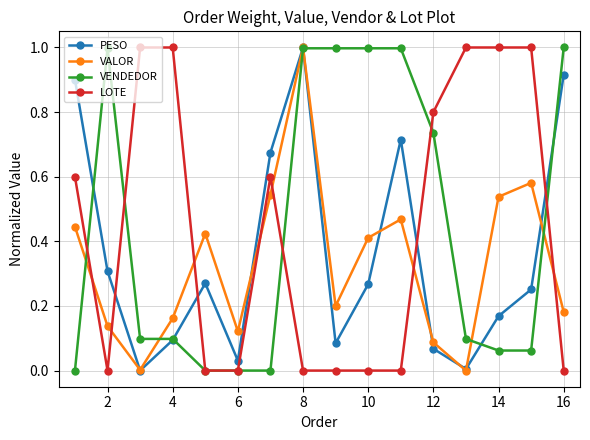

Is this an area chart (filled region under the line)?

No